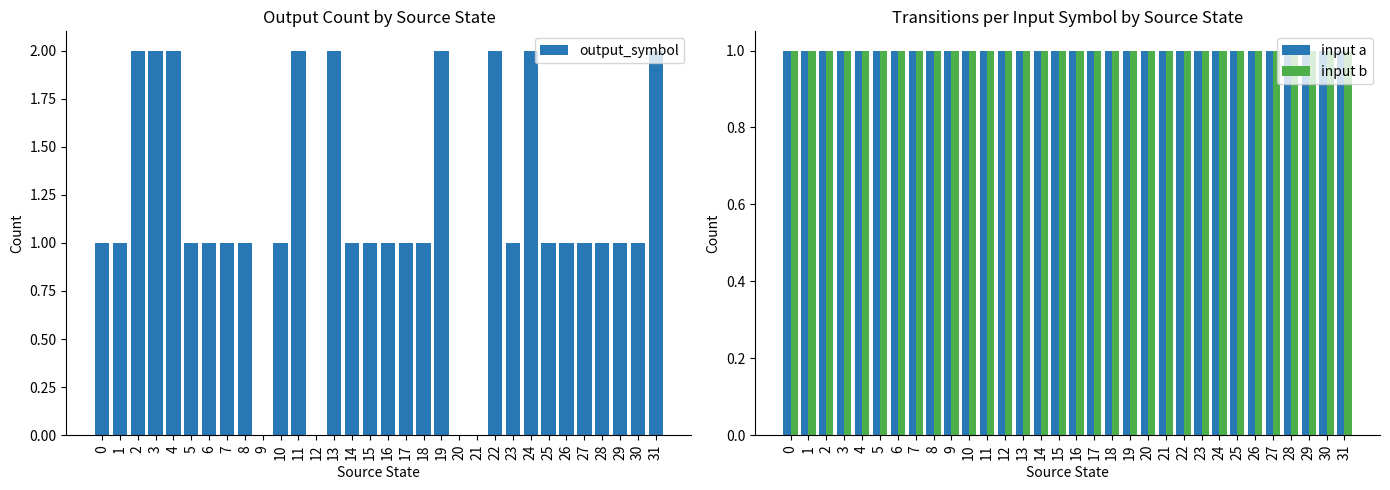

The input a series shows 1 at 8. True or false?

True